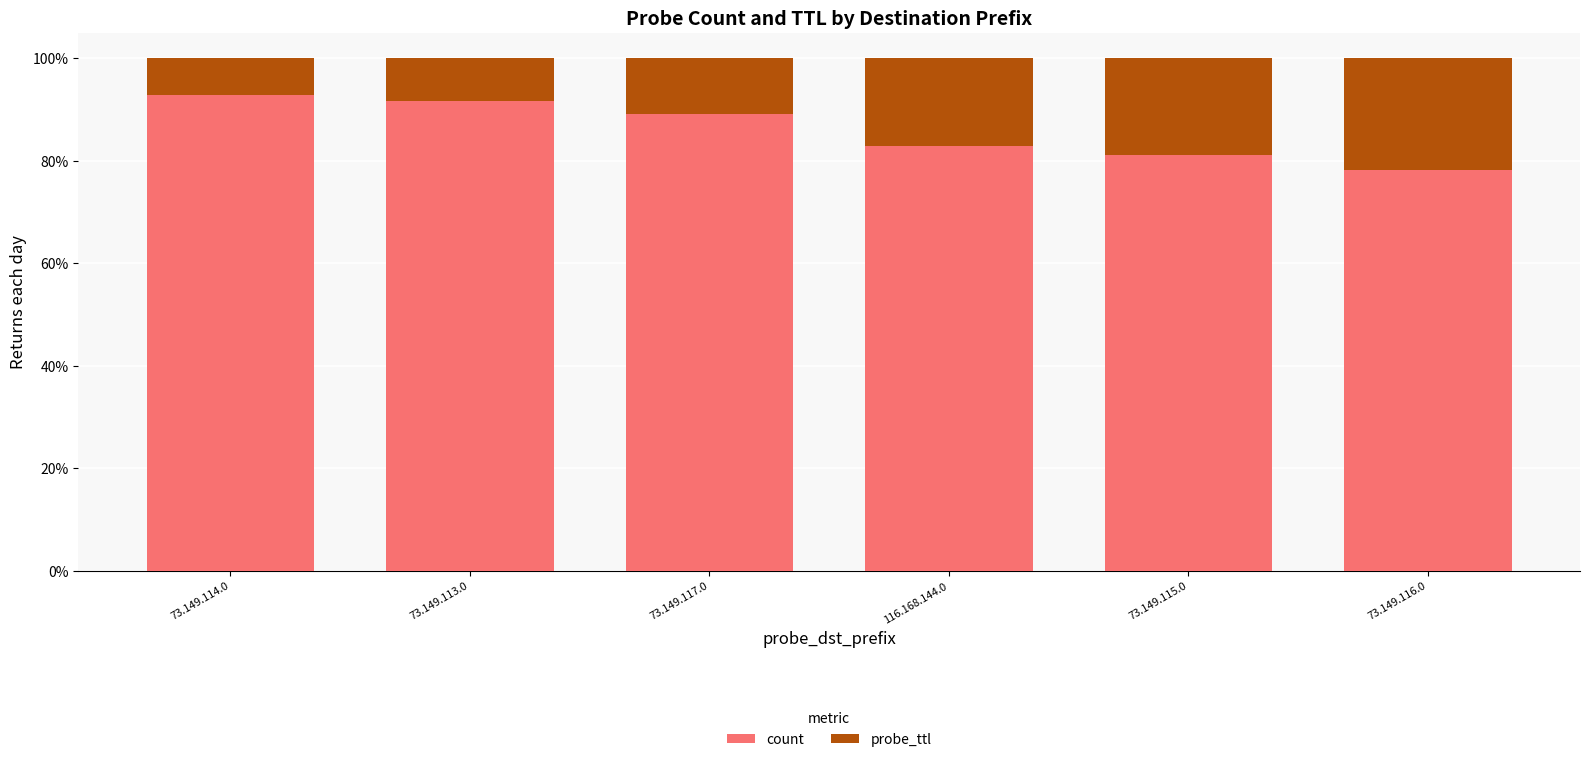

How many bars are there in total?

6